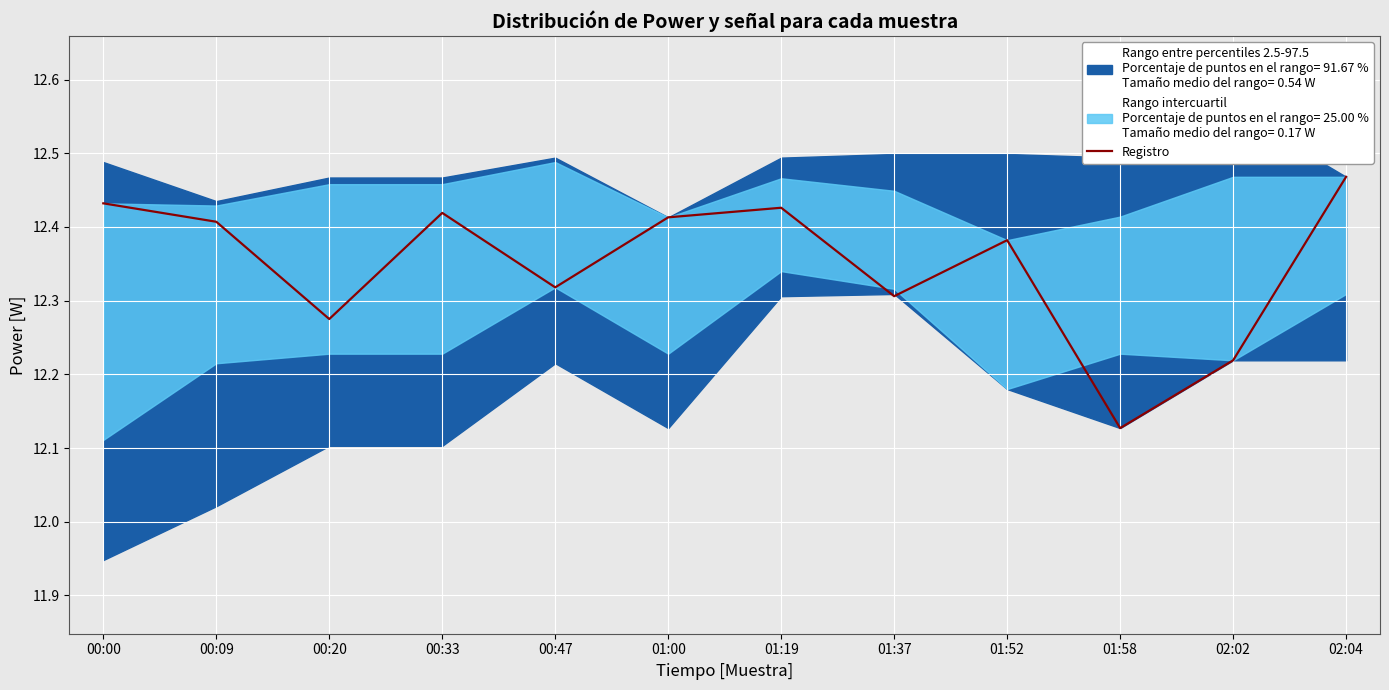

Where is the first local minimum?

00:20